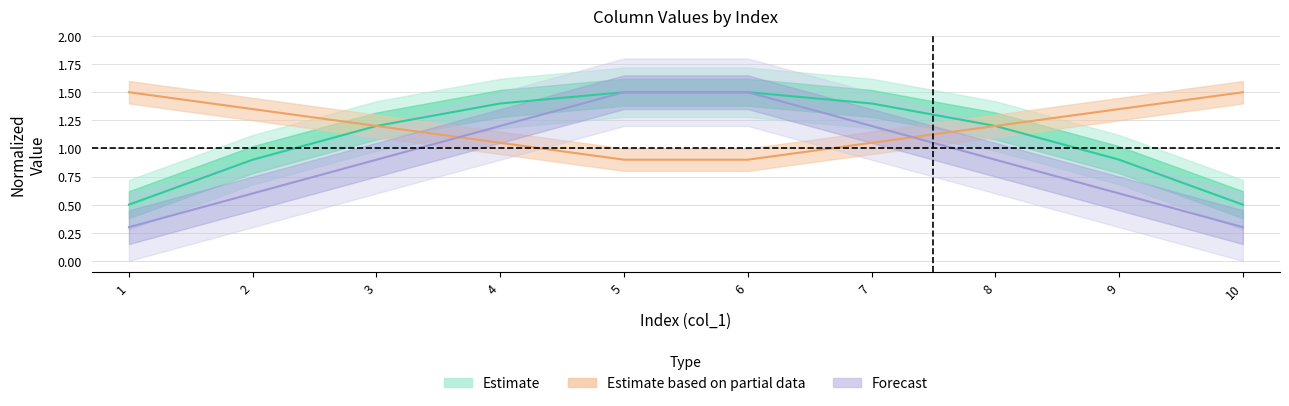

After their last crossing, which series has the higher values: col_10 (min) or col_9 (max)?

col_9 (max)